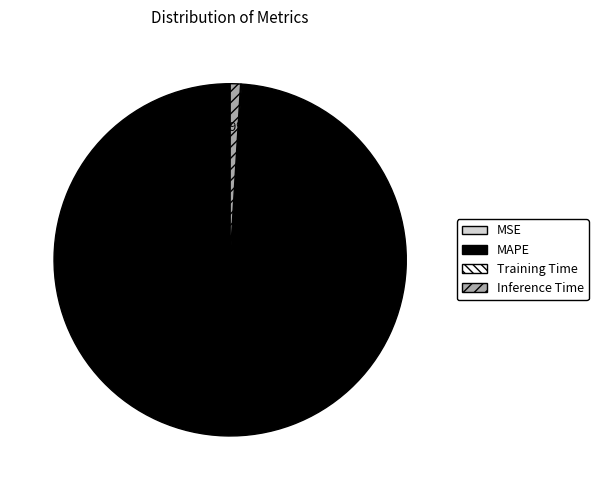

Is the sum of Inference Time and MAPE greater than half?

Yes